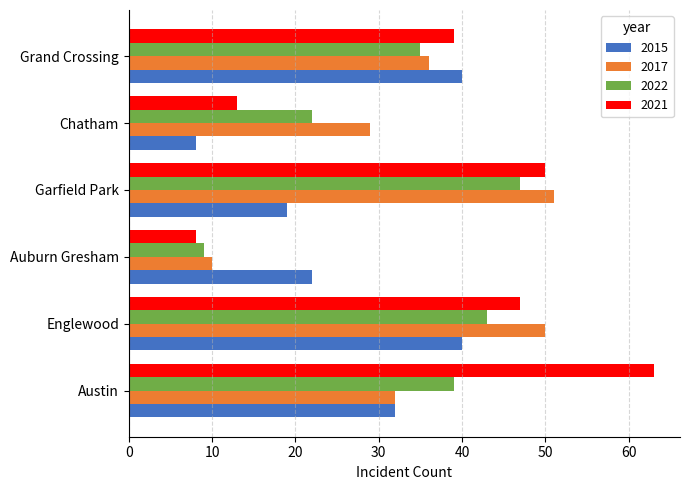

What is the maximum value for 2022?

47